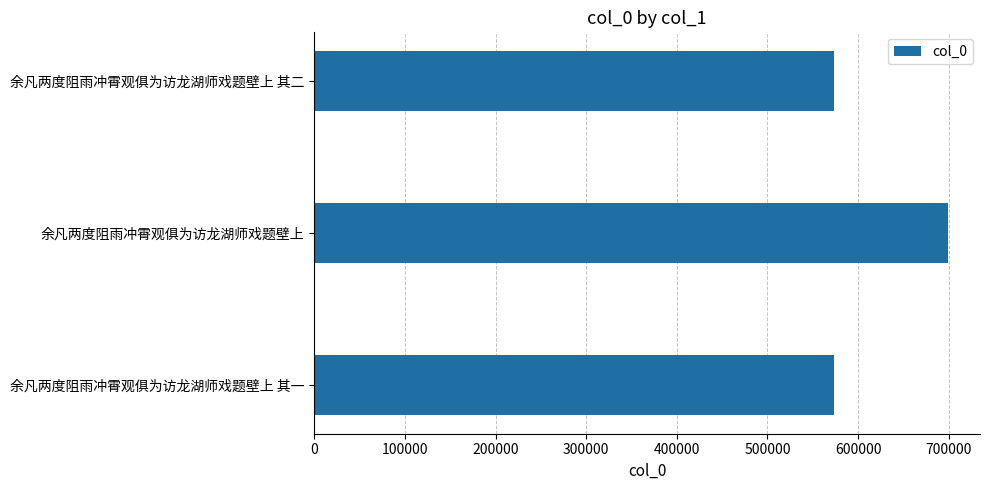

What is the greatest value displayed?

699499